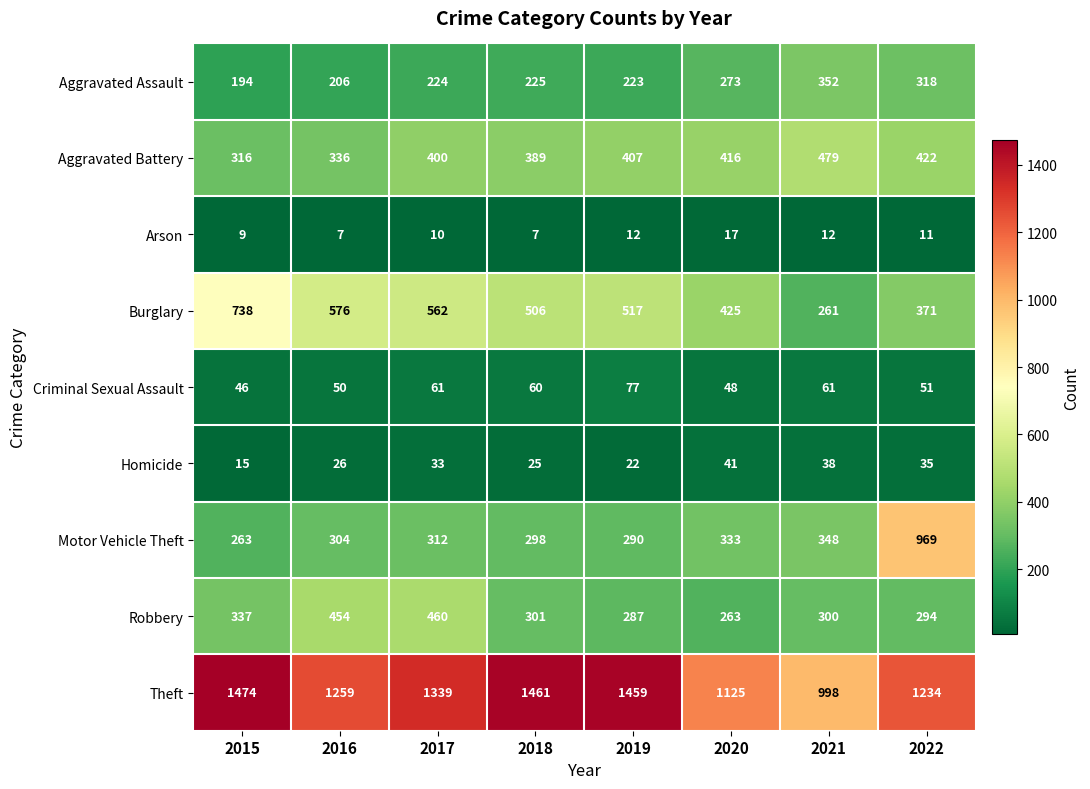

Which category has the highest value across all series?

2015